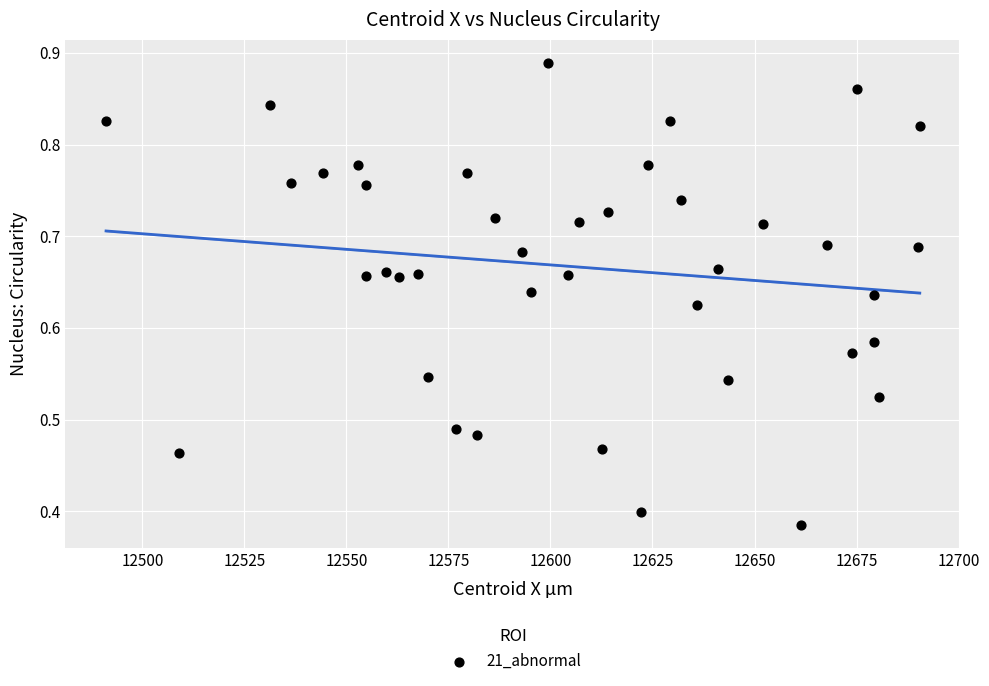

What is the range of X values (max minus min)?

199.4